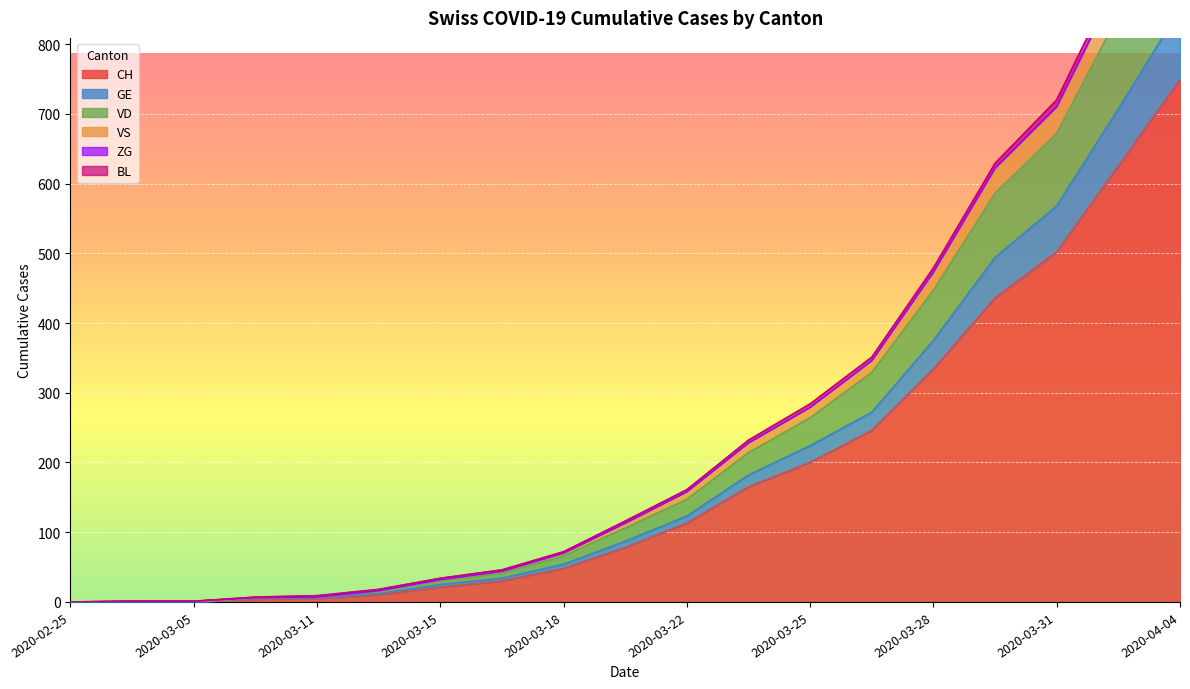

What are all the series names shown in the legend?

CH, GE, VD, VS, ZG, BL